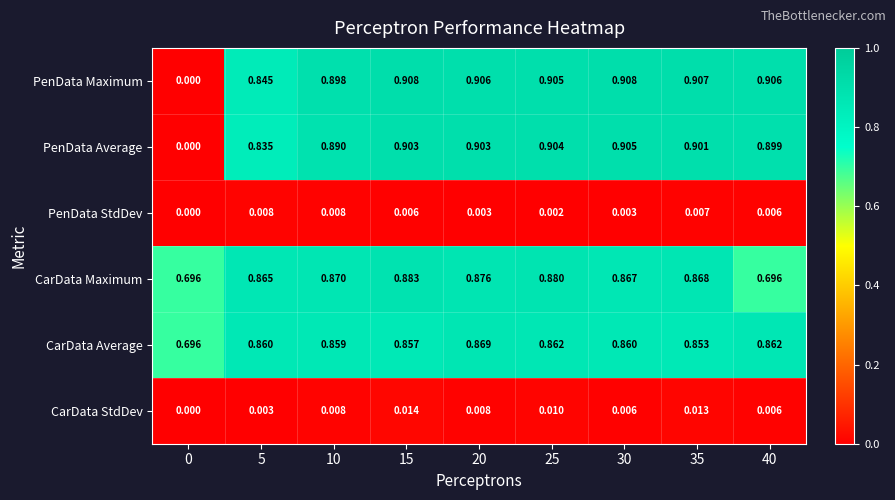

At 5, list the series in order from smallest to largest.

CarData StdDev, PenData StdDev, PenData Average, PenData Maximum, CarData Average, CarData Maximum